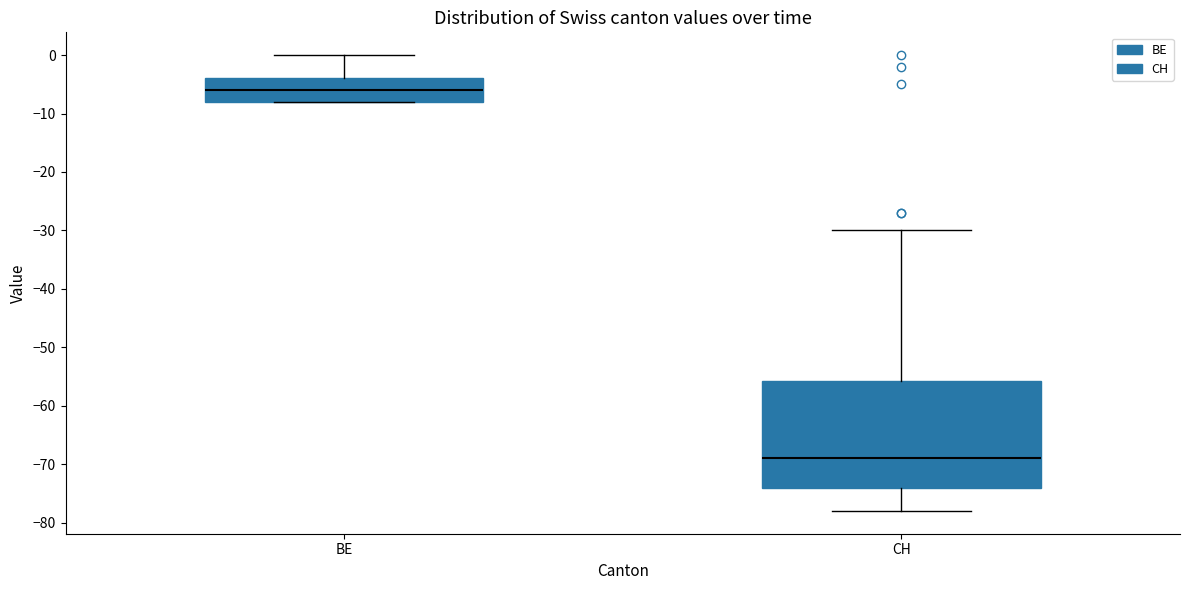

Which box has the highest median line?

BE